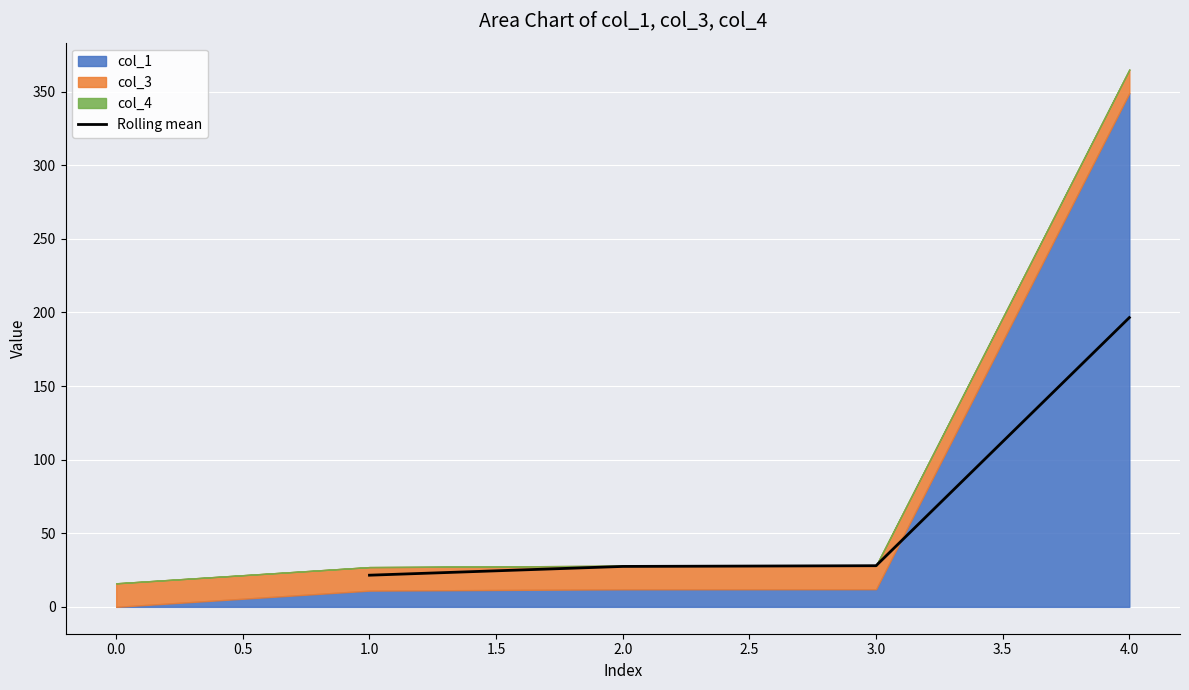

What is the lowest value of the Rolling mean series?

21.5